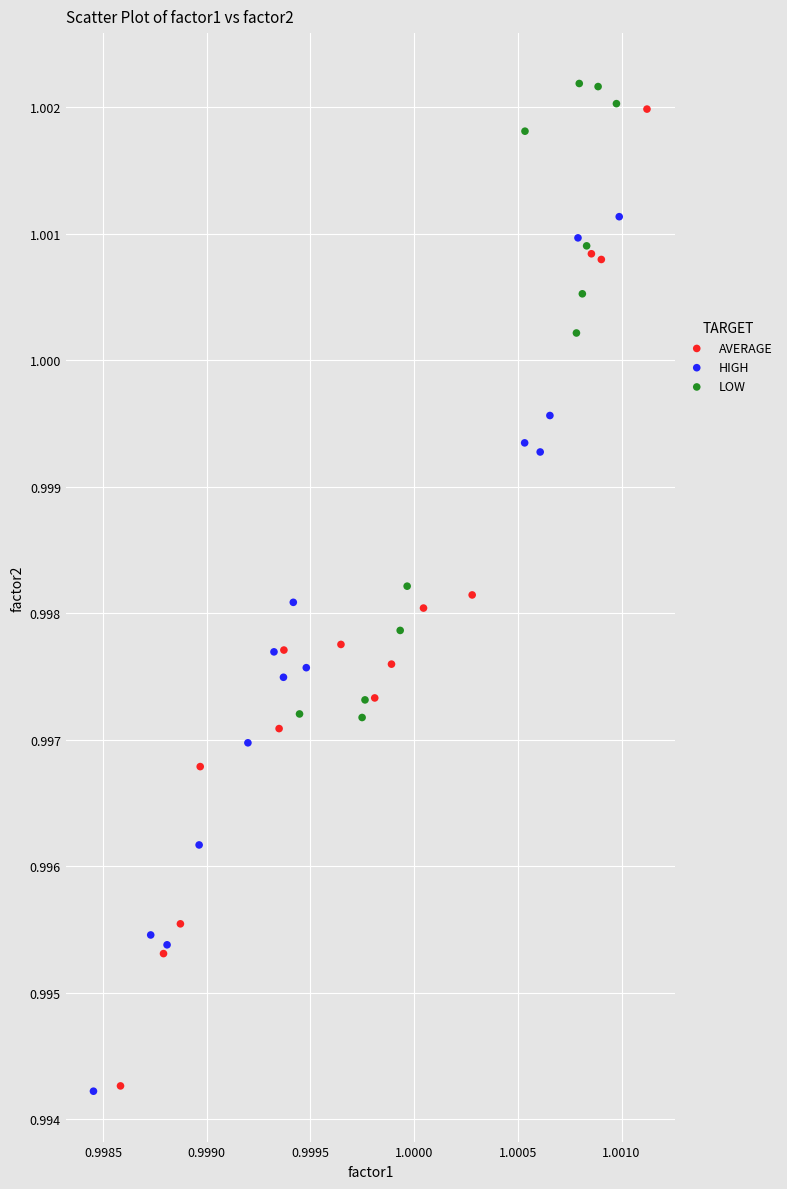

Which series has the widest spread of Y values?

AVERAGE